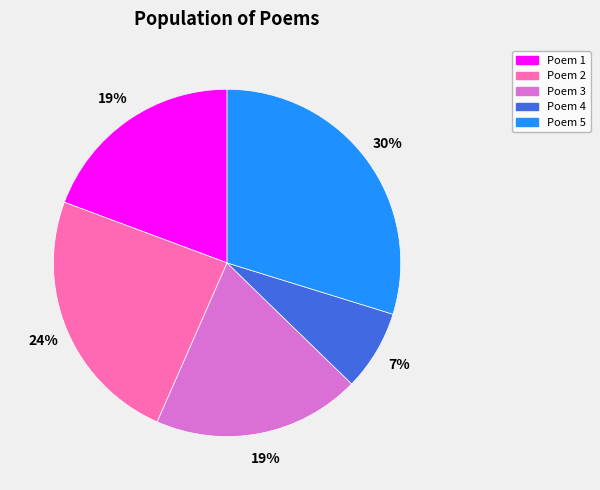

To the nearest percent, what is the average slice percentage?

20%